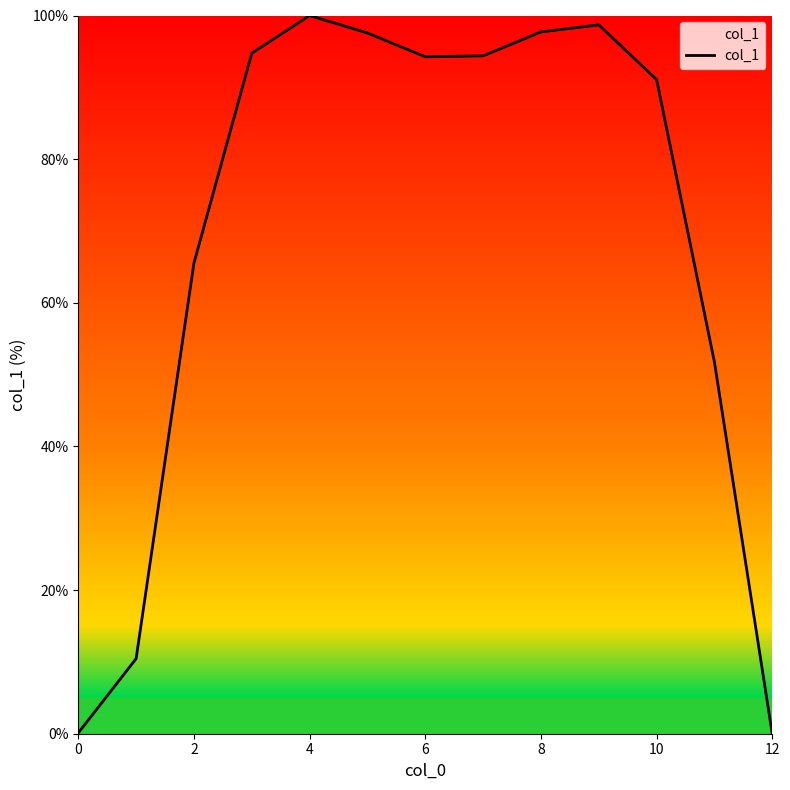

What is the difference between the maximum and minimum values?

100.0